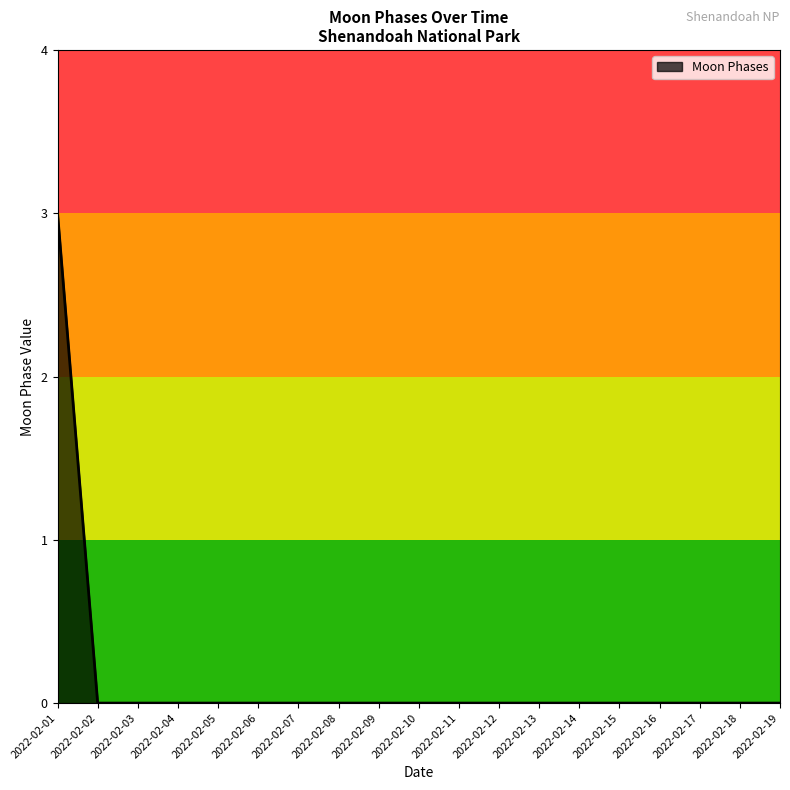

Which category has the highest value across all series?

2022-02-01